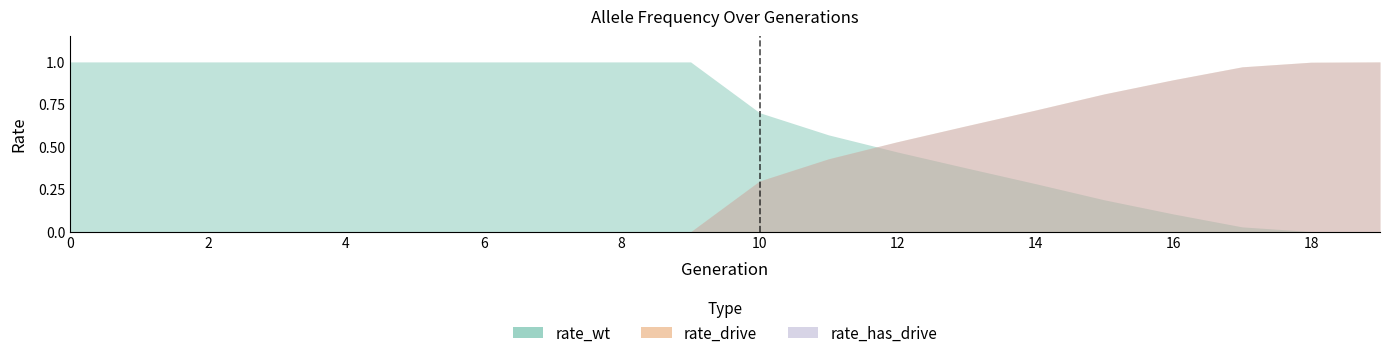

What is the sum of all rate_wt values?

12.7